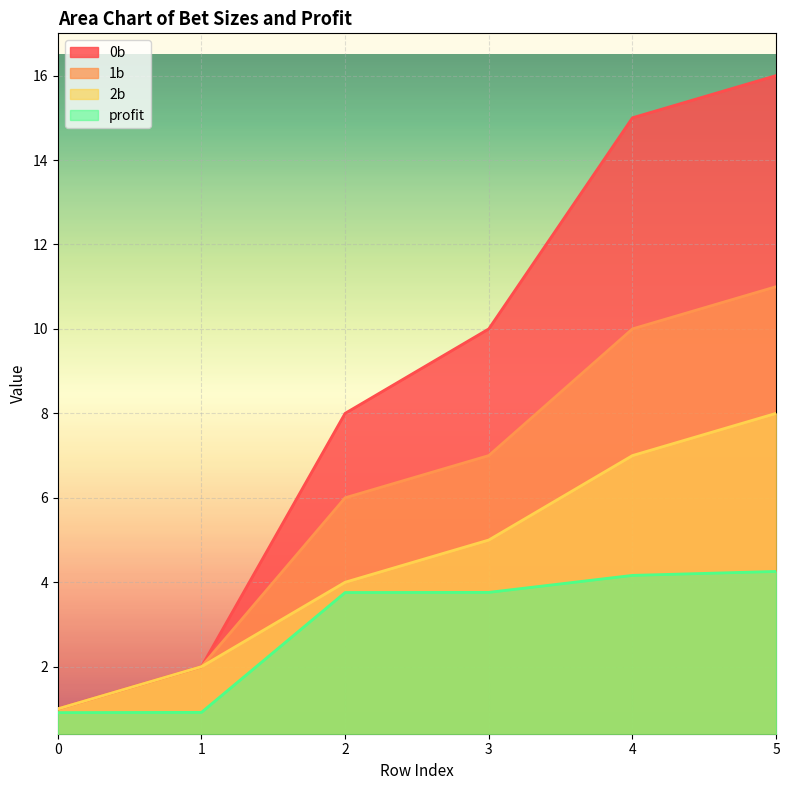

At which label is 0b closest to 8?

2